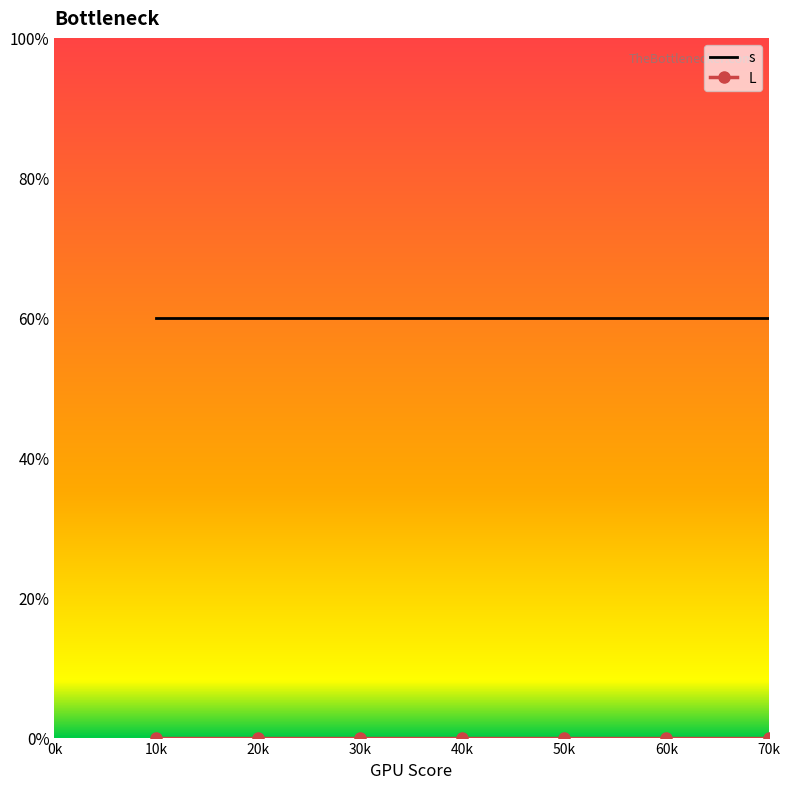

True or false: L and s intersect in this chart.

False